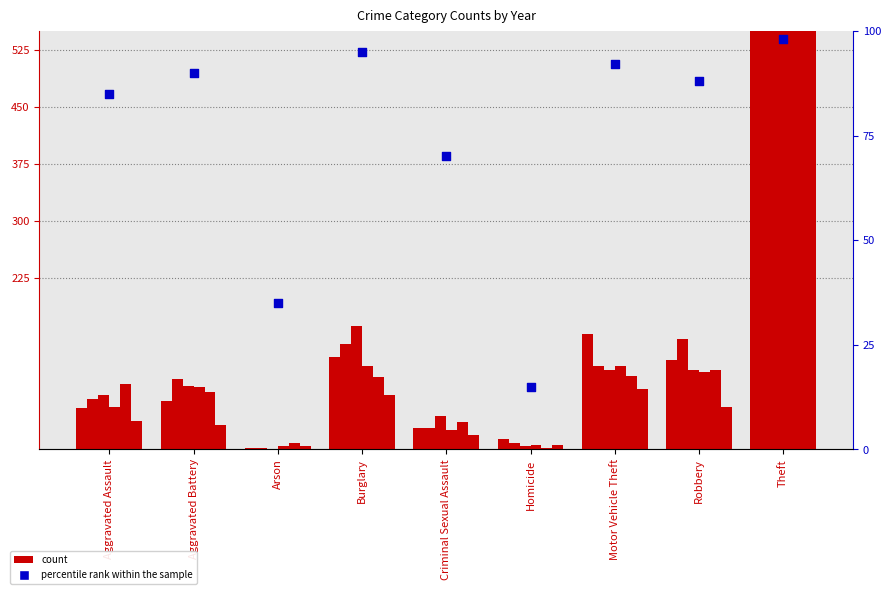

Between Aggravated Battery and Aggravated Assault, which is larger?

Aggravated Battery